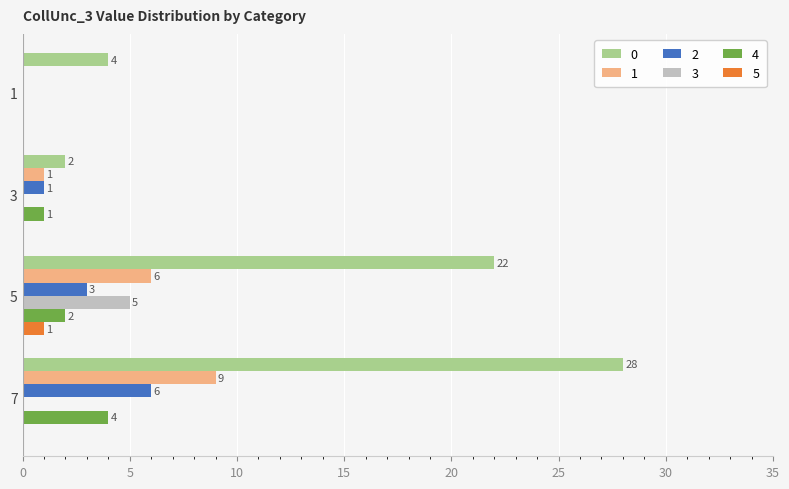

What is the sum of the 0 values at 1 and 7?

32